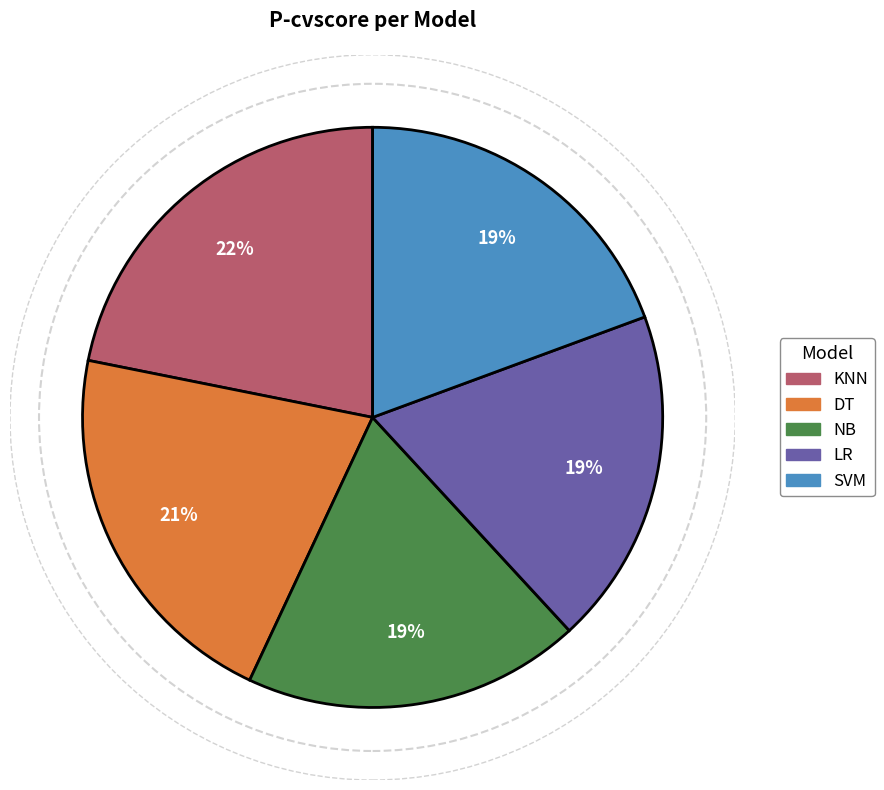

To the nearest percent, what is the difference between the largest and smallest slice percentages?

3%